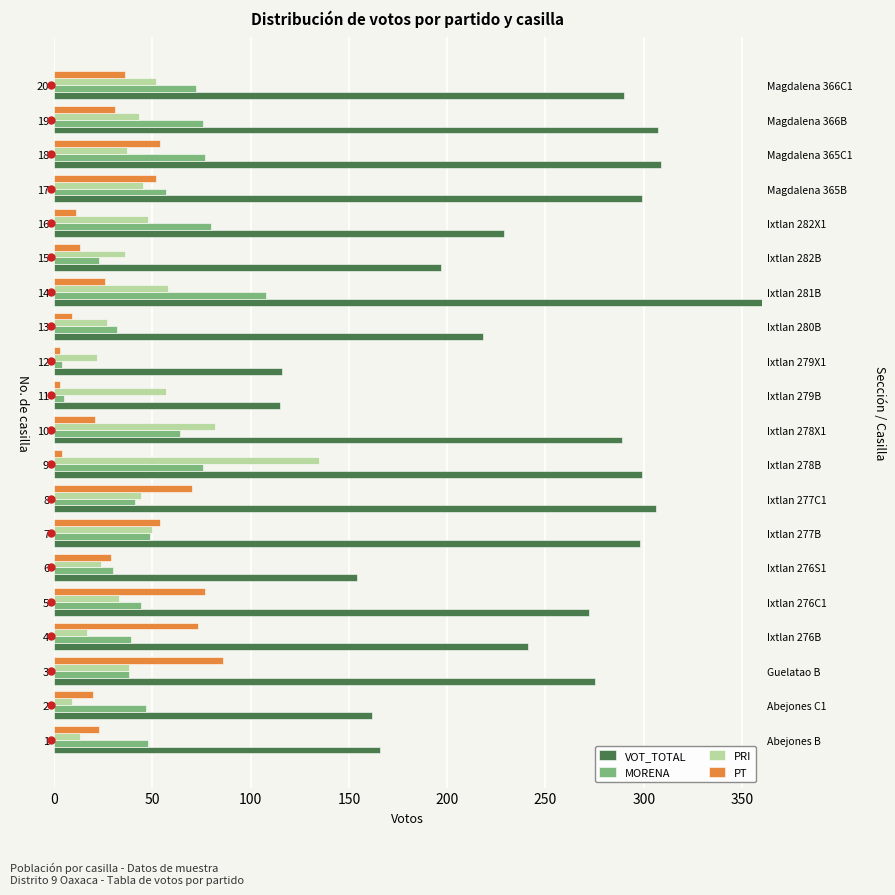

What is the average value of the PRI series?

44